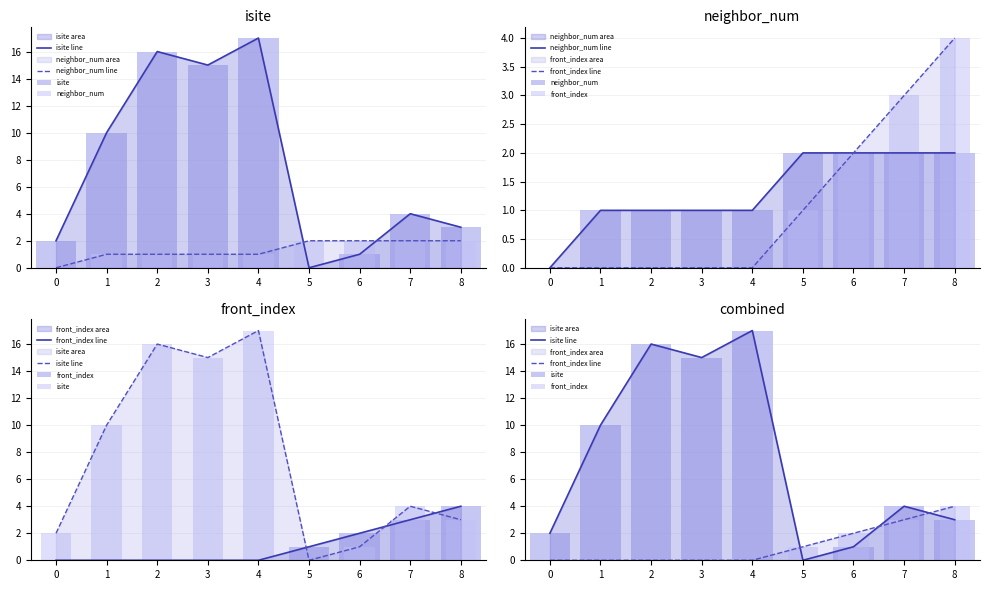

At 2, list the series in order from largest to smallest.

isite line, isite, neighbor_num line, neighbor_num, front_index line, front_index